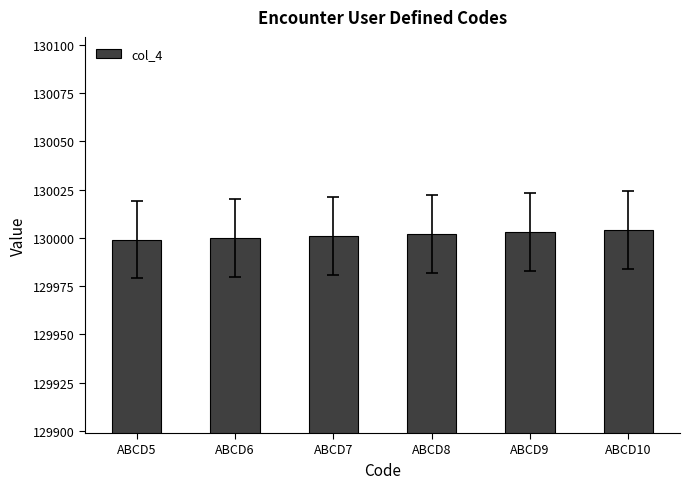

What is the value of the 2nd bar from the left?

130000